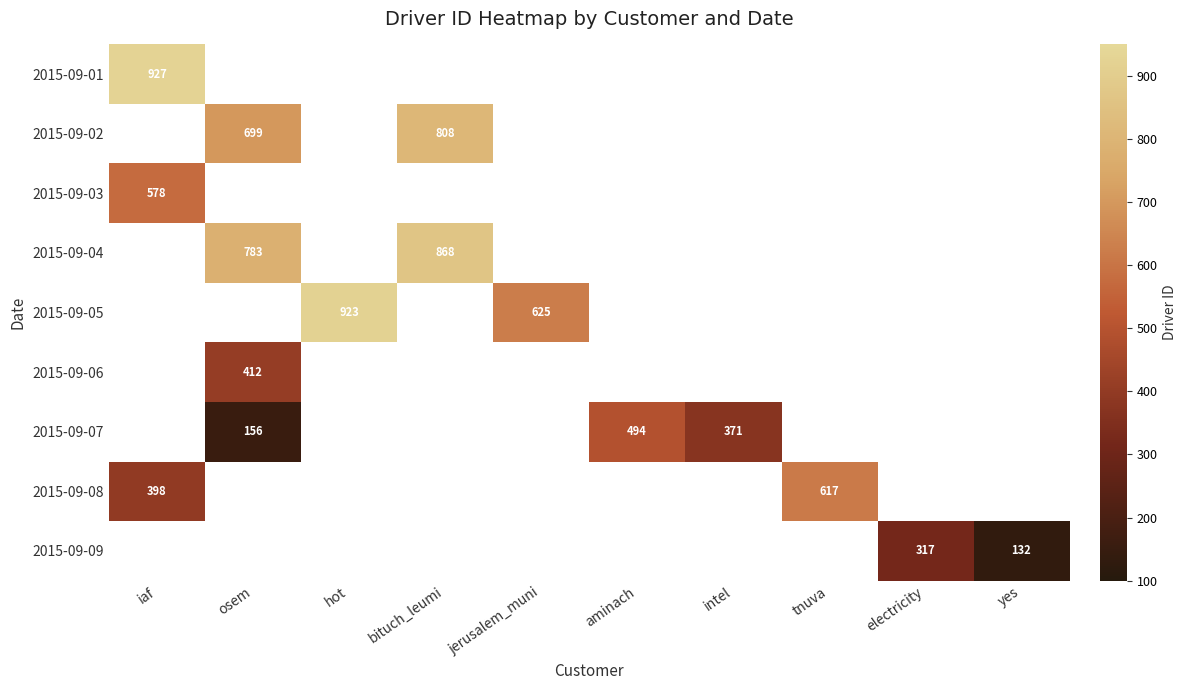

Is the value of 2015-09-01 at iaf greater than the value of 2015-09-07 at aminach?

Yes